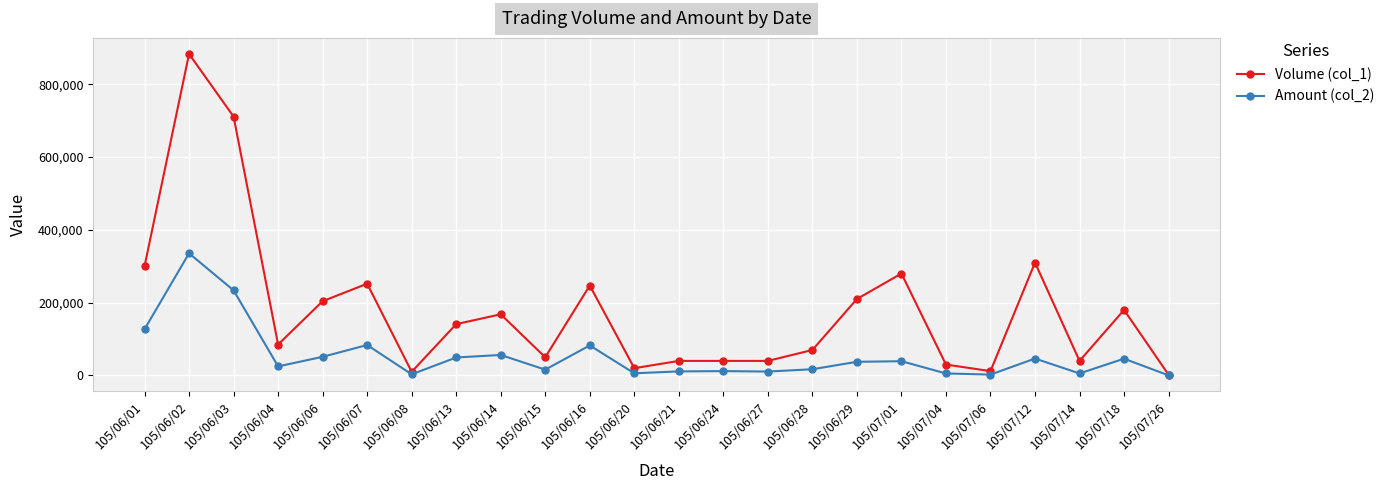

Rank the series at 105/06/02 from highest to lowest value.

Volume (col_1), Amount (col_2)